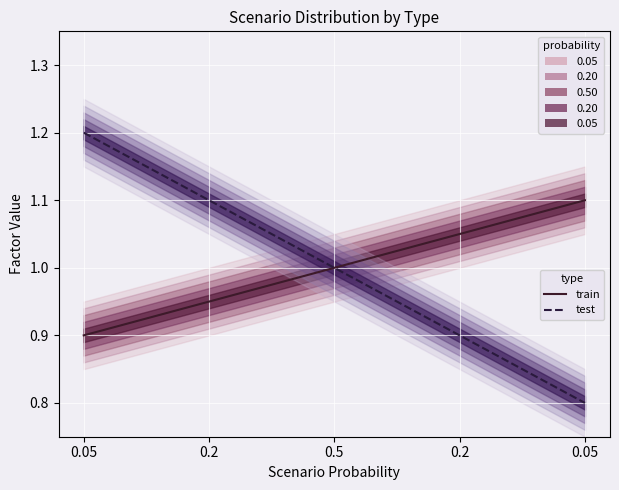

What value does the Generation (test) series have at 0.05?

1.2